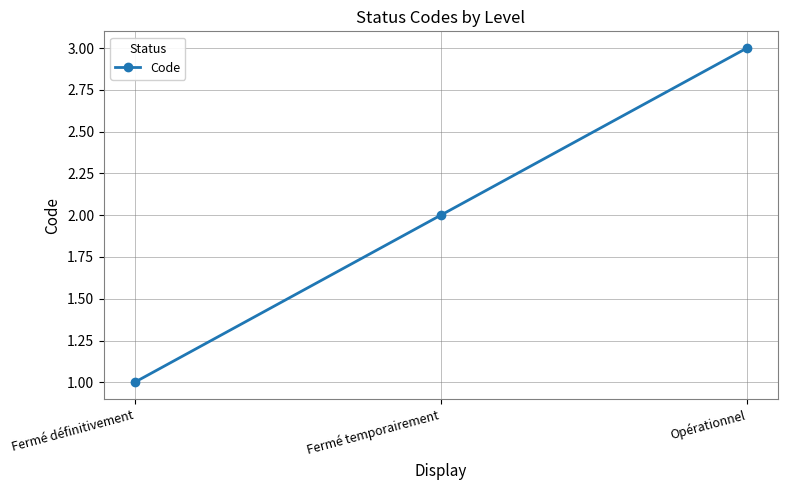

Rank the categories by value from highest to lowest.

Opérationnel, Fermé temporairement, Fermé définitivement